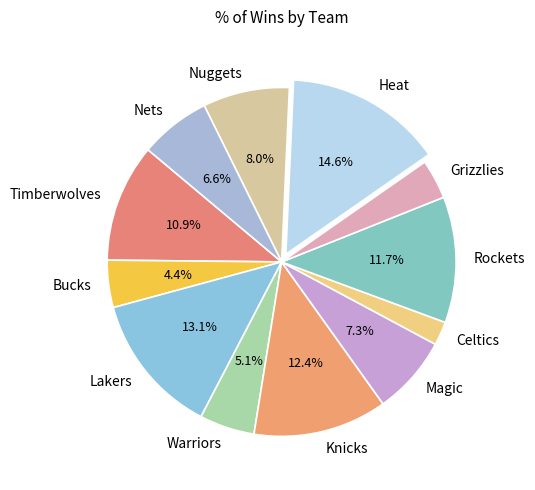

What percentage is NOT represented by Nets?

93.4%